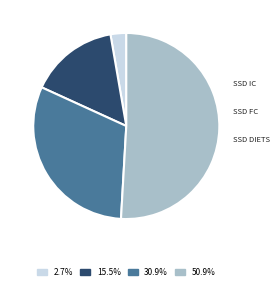

Does any single category account for the majority?

Yes